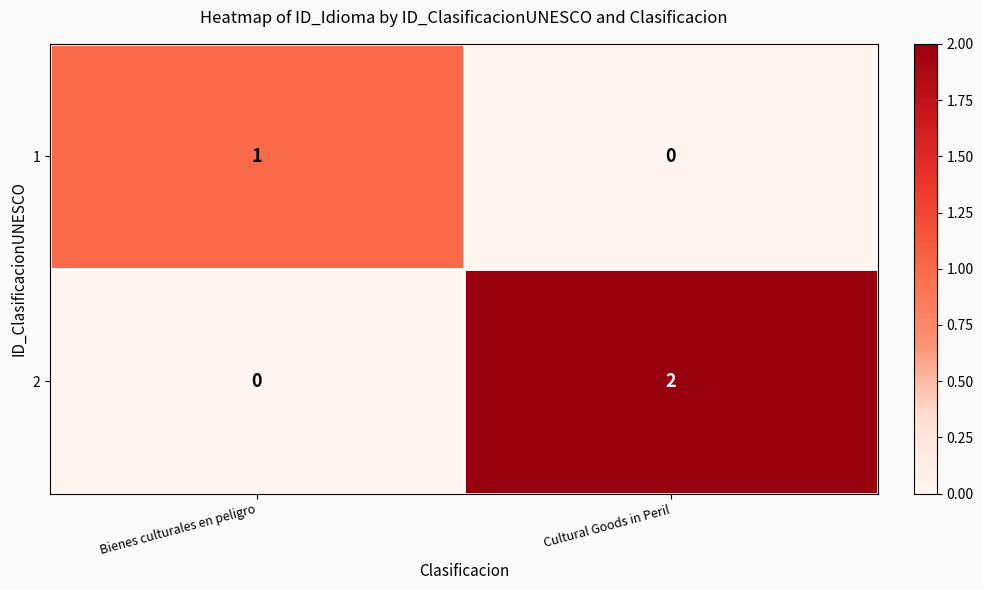

The 2 series shows 3 at Cultural Goods in Peril. True or false?

False